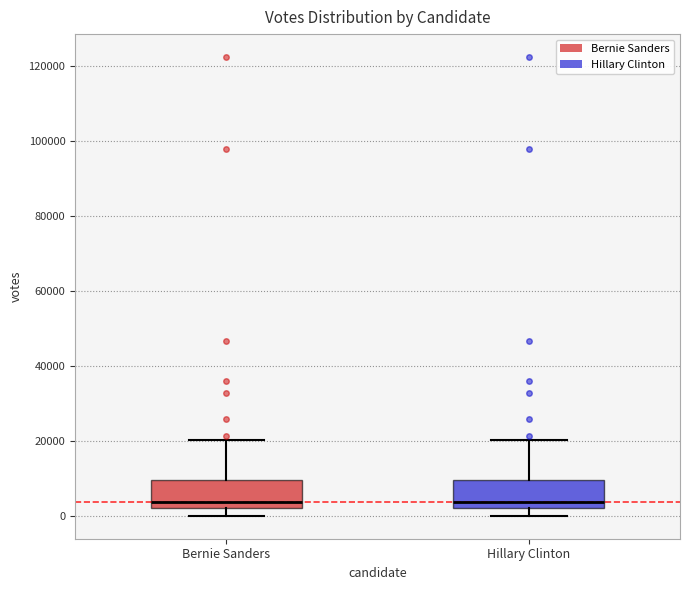

Reading left to right, transcribe this box plot: for each box, give where its median line is, the range the box spans, and where its two whiskers end, as read against the y-axis. The values are not printed on the chart, so give them approximately, as read against the axis.

Bernie Sanders: median 4000, box 2000 to 10000, whiskers 0 to 20000
Hillary Clinton: median 4000, box 2000 to 10000, whiskers 0 to 20000